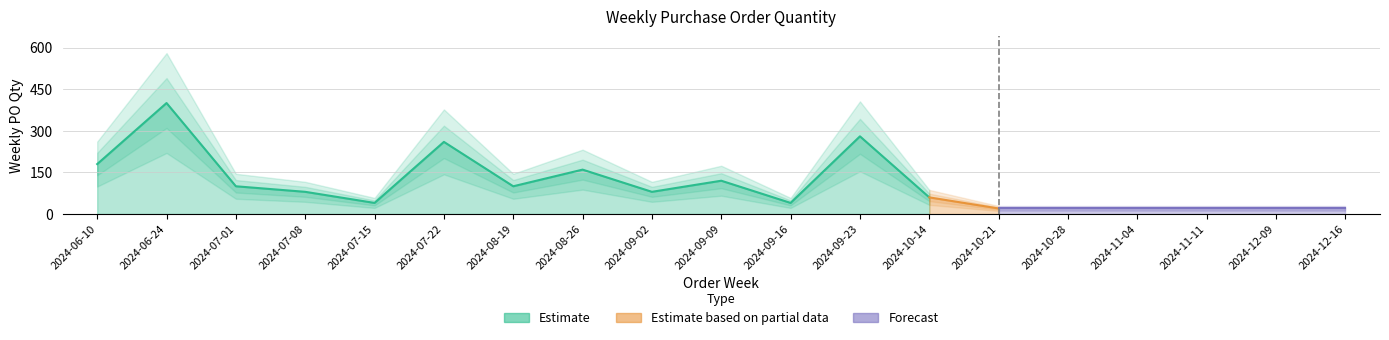

What is the label of the 2nd point from the right?

2024-12-09